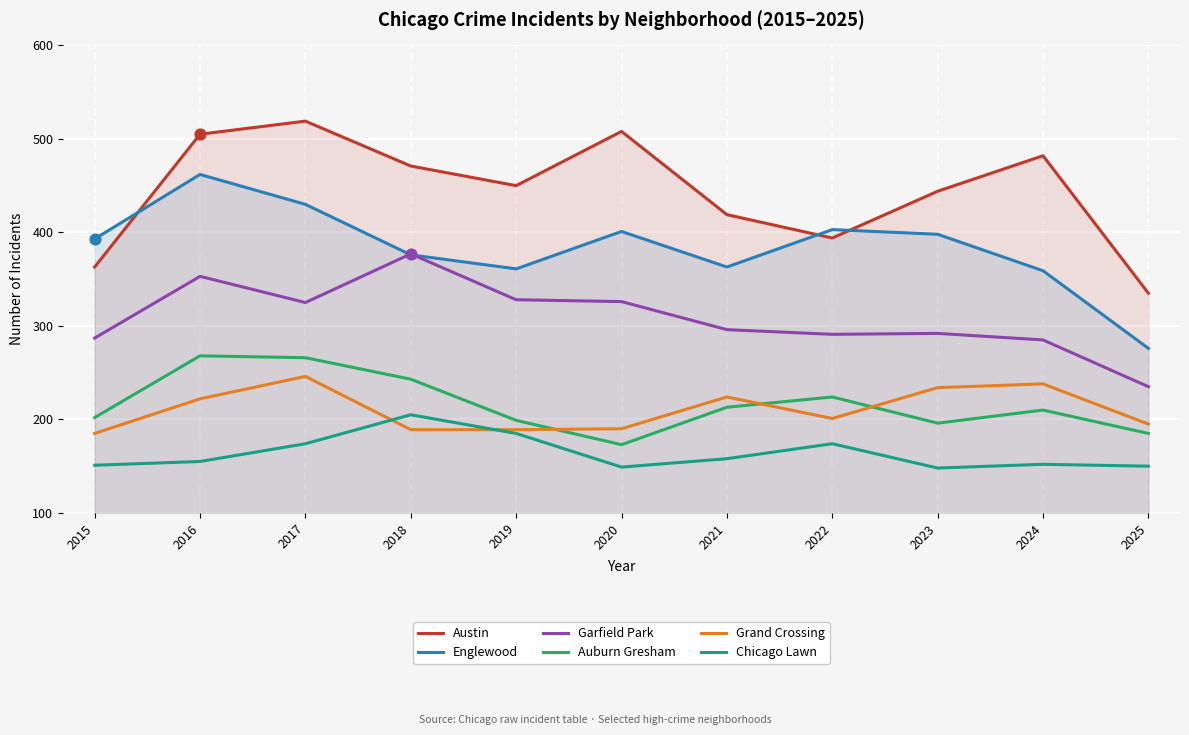

Which series has the widest spread of Y values?

Englewood